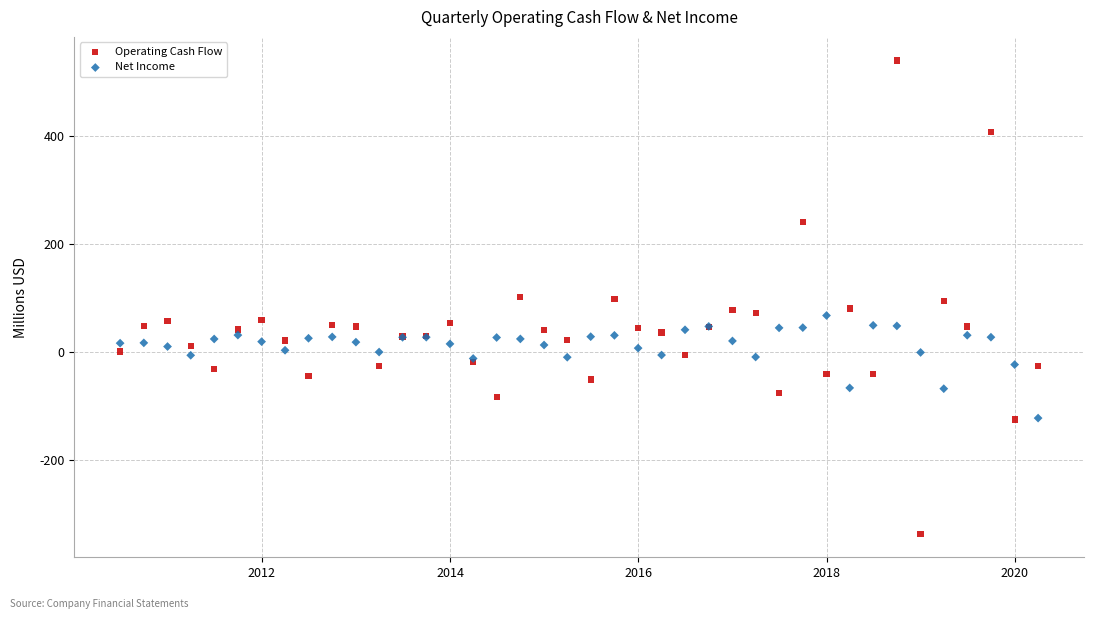

Which series contains the lowest Y value?

Operating Cash Flow